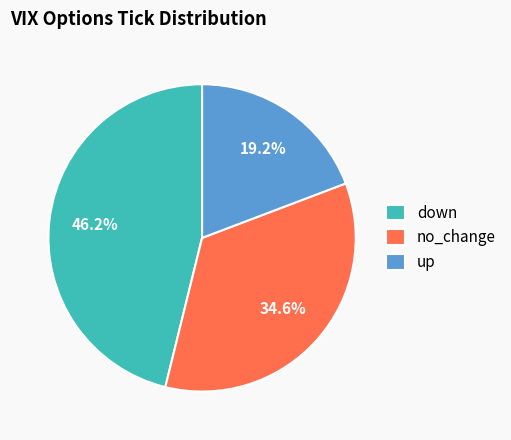

Between up and down, which is larger?

down